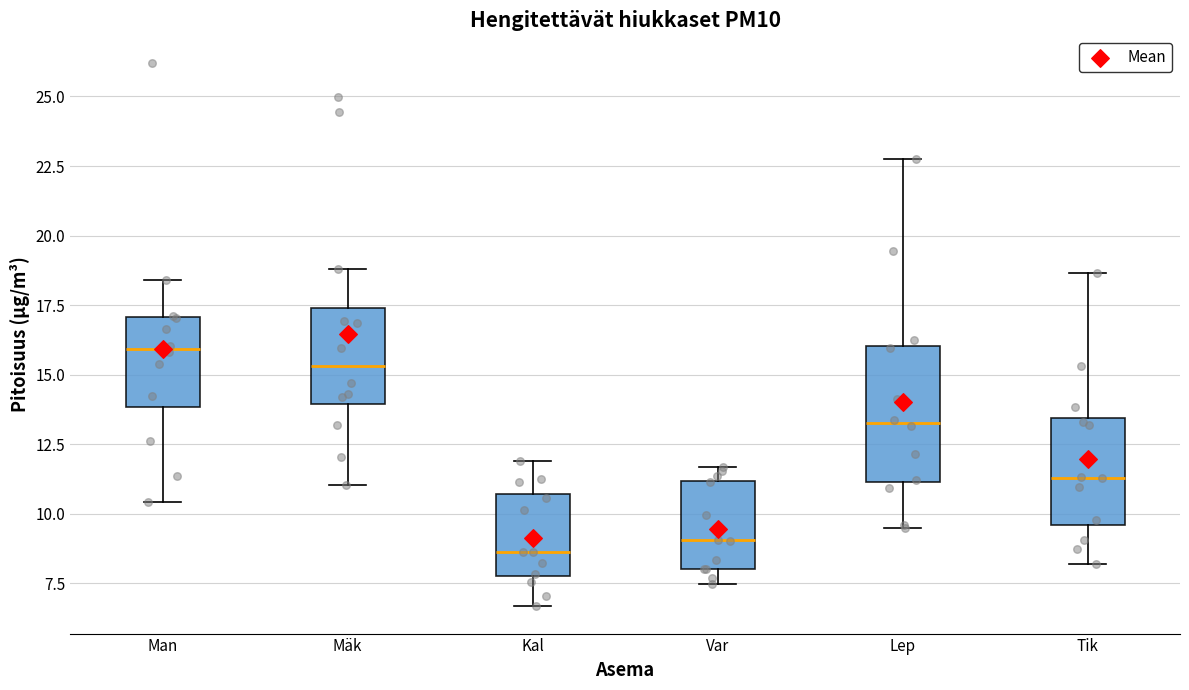

Where does the upper whisker of the box for Man end on the y-axis? The values are not printed on the chart, so give them approximately, as read against the axis.

18.5